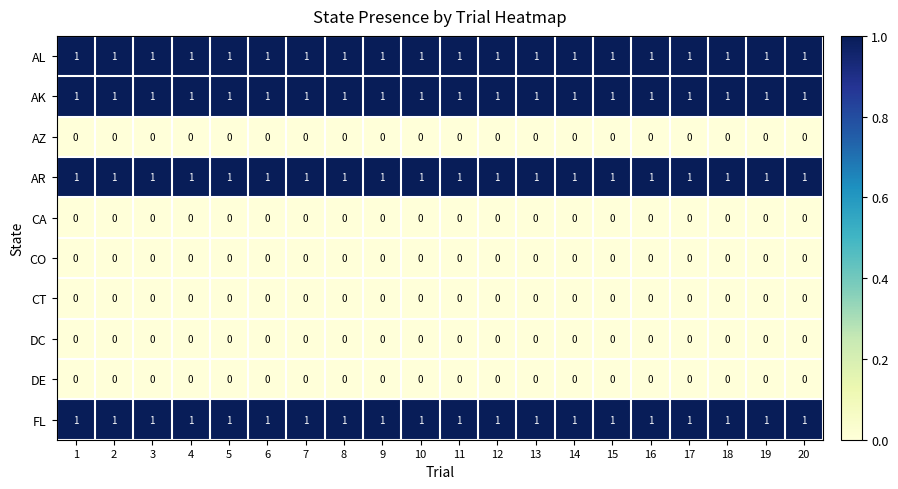

At how many categories does at least one series exceed 0?

20